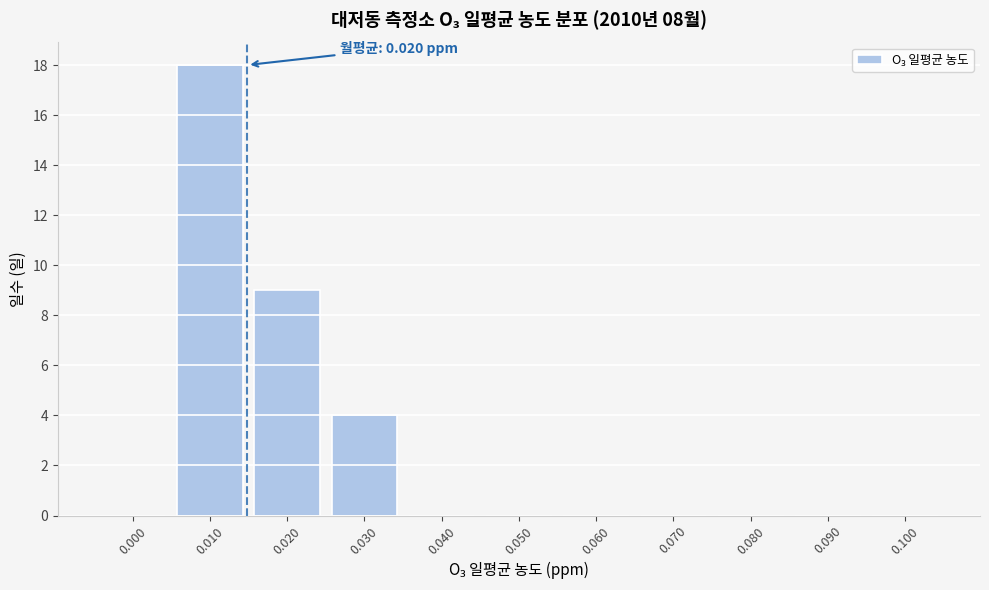

Reading right to left, what are all the values shown in this chart?

0.100=0	0.090=0	0.080=0	0.070=0	0.060=0	0.050=0	0.040=0	0.030=4	0.020=9	0.010=18	0.000=0